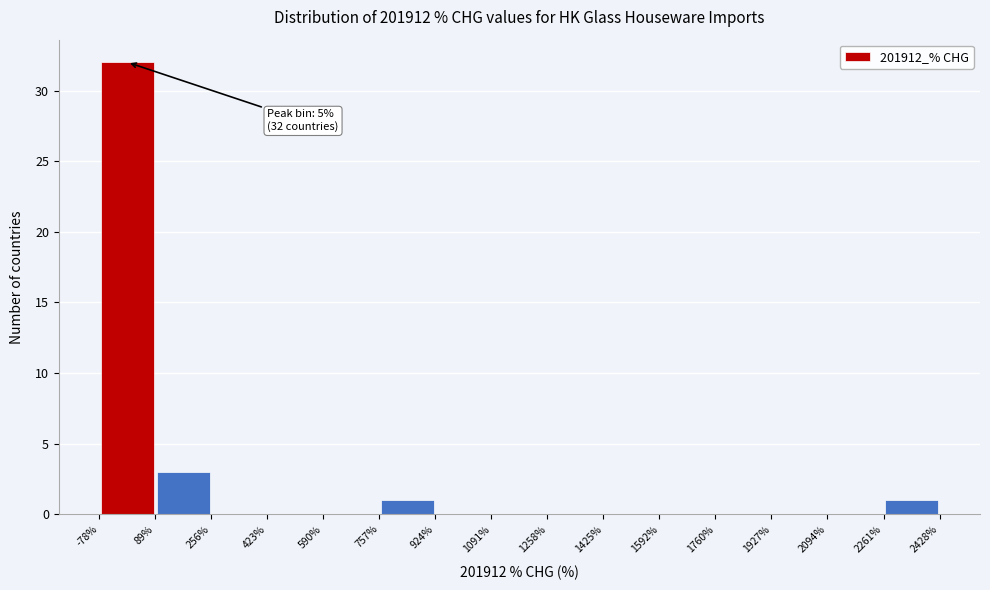

Which range on the x-axis has the tallest bar?

-78% to 89%